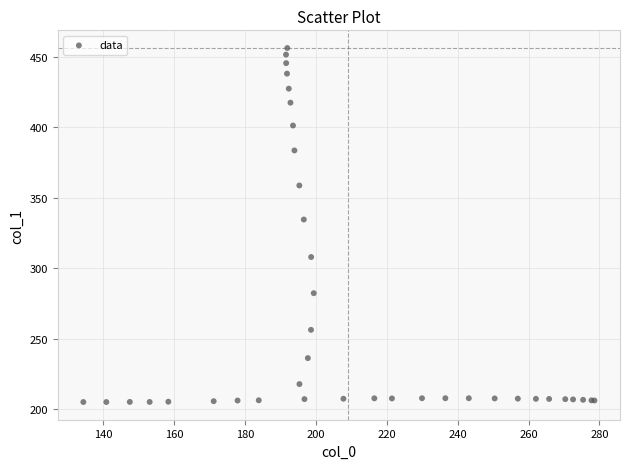

What Y value in the scatter plot is closest to 330?

334.7